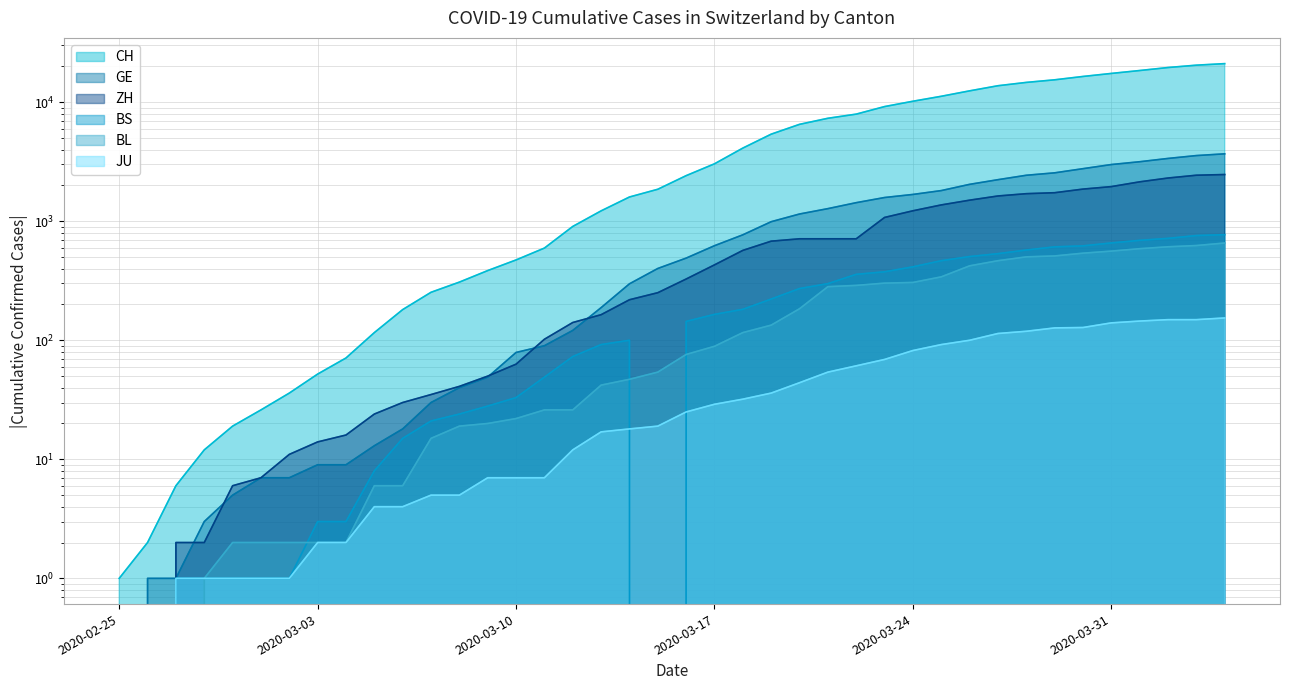

Reading right to left, transcribe all the data shown in this chart.

CH: 21085	20465	19552	18451	17442	16449	15416	14662	13749	12452	11210	10185	9187	7939	7326	6515	5388	4116	3037	2415	1856	1598	1222	904	595	473	385	308	253	181	116	71	52	36	26	19	12	6	2	1
GE: 3683	3561	3369	3161	2994	2764	2550	2433	2234	2041	1809	1679	1582	1432	1276	1150	991	769	623	490	401	298	188	121	90	79	49	40	30	18	13	9	9	7	7	5	3	1	1	0
ZH: 2468	2435	2307	2143	1954	1862	1736	1704	1630	1503	1371	1224	1076	712	712	712	680	569	430	327	251	219	164	141	102	63	50	41	35	30	24	16	14	11	7	6	2	2	0	0
JU: 154	149	149	145	140	128	127	119	114	100	92	82	69	61	54	44	36	32	29	25	19	18	17	12	7	7	7	5	5	4	4	2	2	1	1	1	1	1	0	0
BS: 771	758	718	691	657	621	609	573	534	505	466	414	376	358	299	272	222	182	165	144	0	100	92	73	49	33	28	24	21	15	8	3	3	1	1	1	1	1	0	0
BL: 656	625	610	588	561	539	511	502	466	422	341	306	302	289	282	184	134	116	89	76	54	47	42	26	26	22	20	19	15	6	6	2	2	2	2	2	1	0	0	0